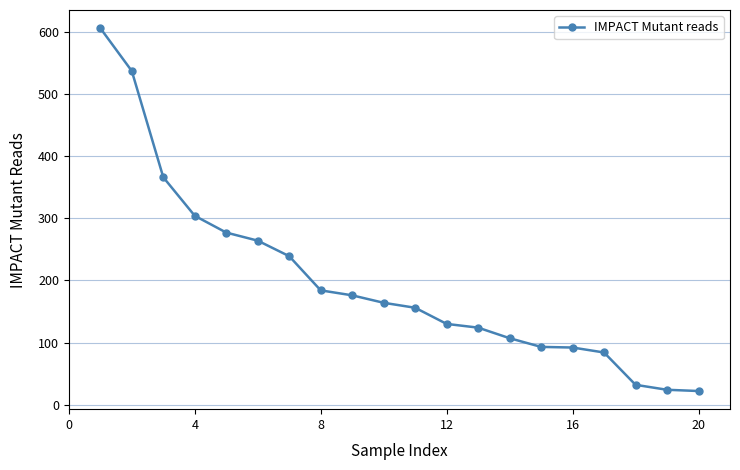

What is the difference between the second highest and minimum values?

515